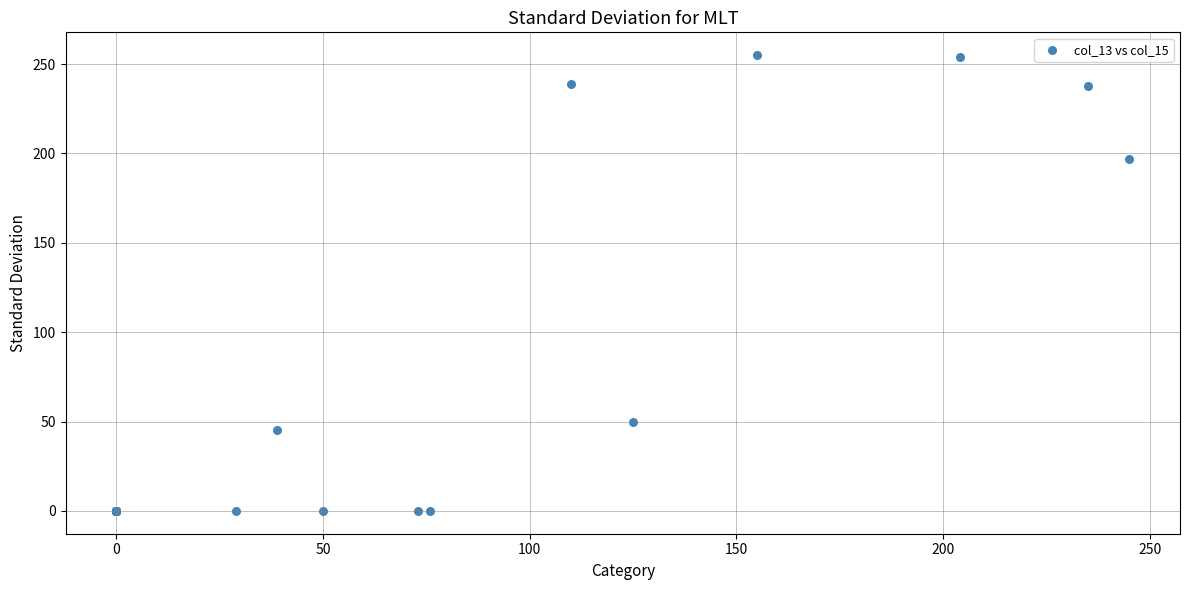

What Y value in the scatter plot is closest to 127?

197